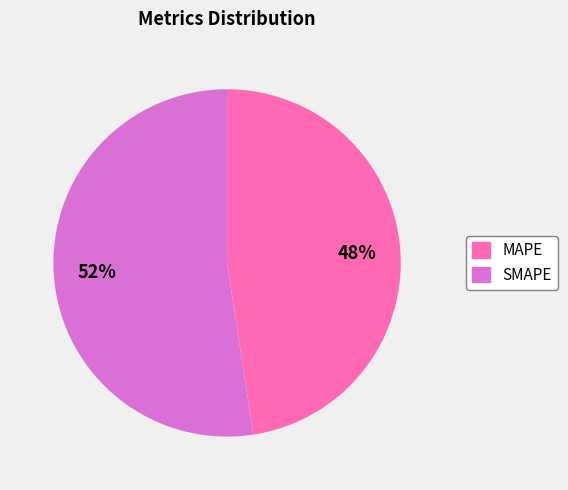

Which has a higher value, MAPE or SMAPE?

SMAPE